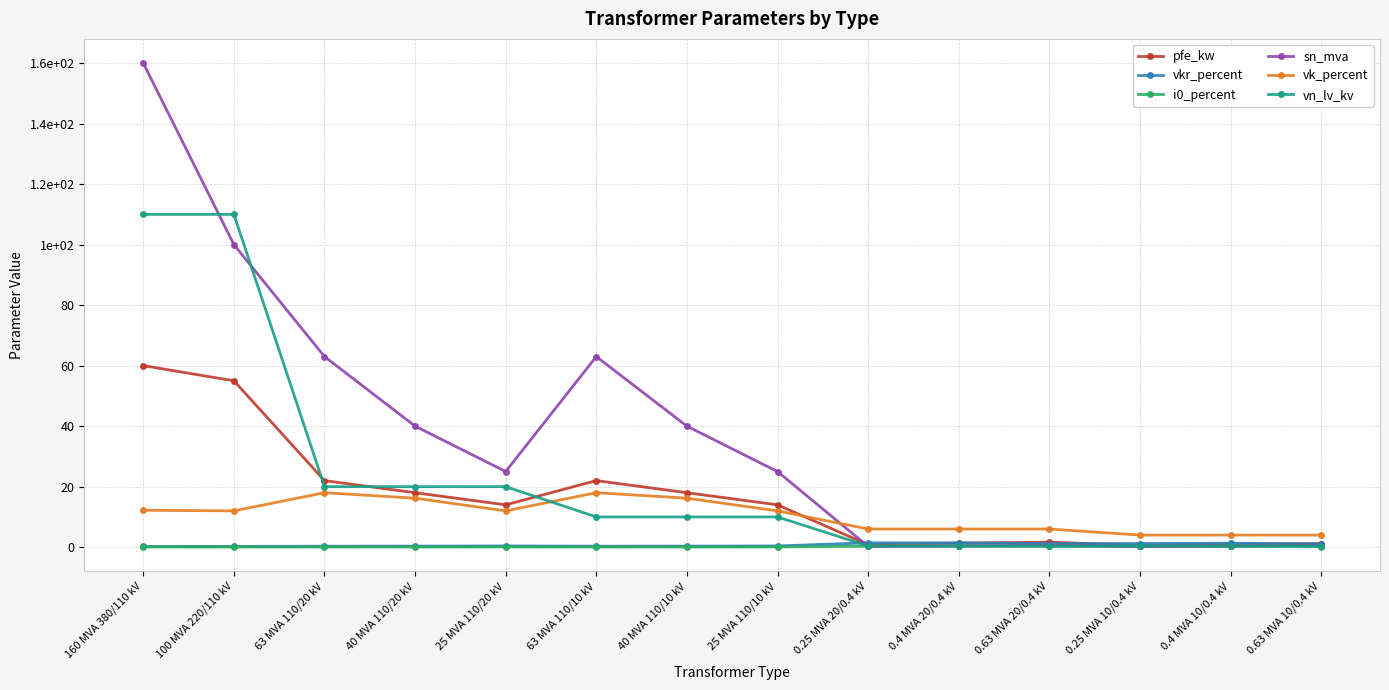

Does the chart display data point markers on the line(s)?

Yes